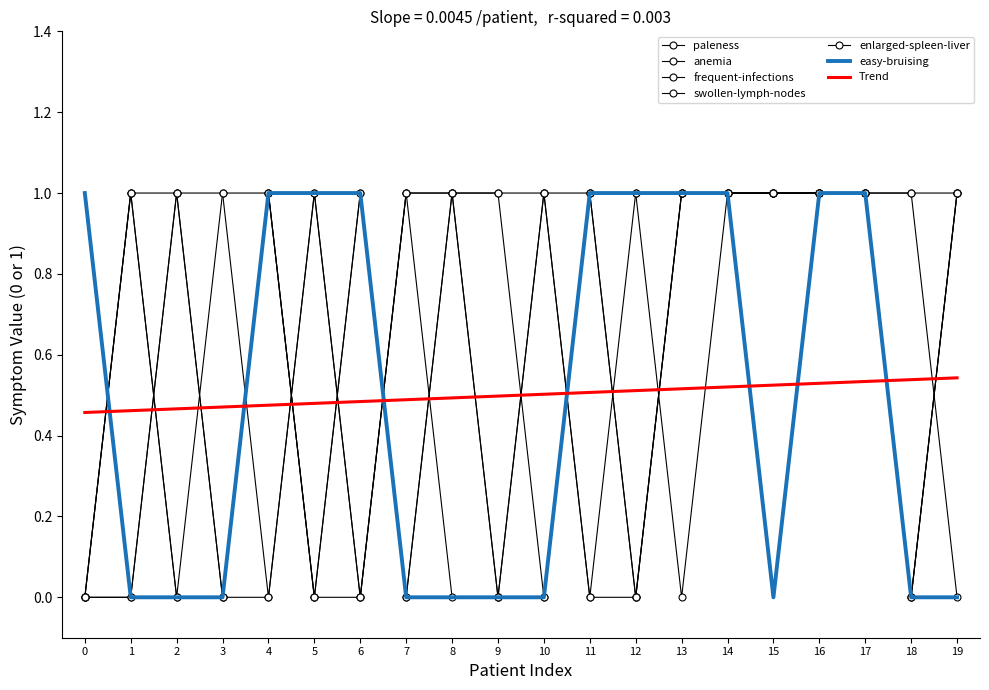

Read the frequent-infections value at 2.

1